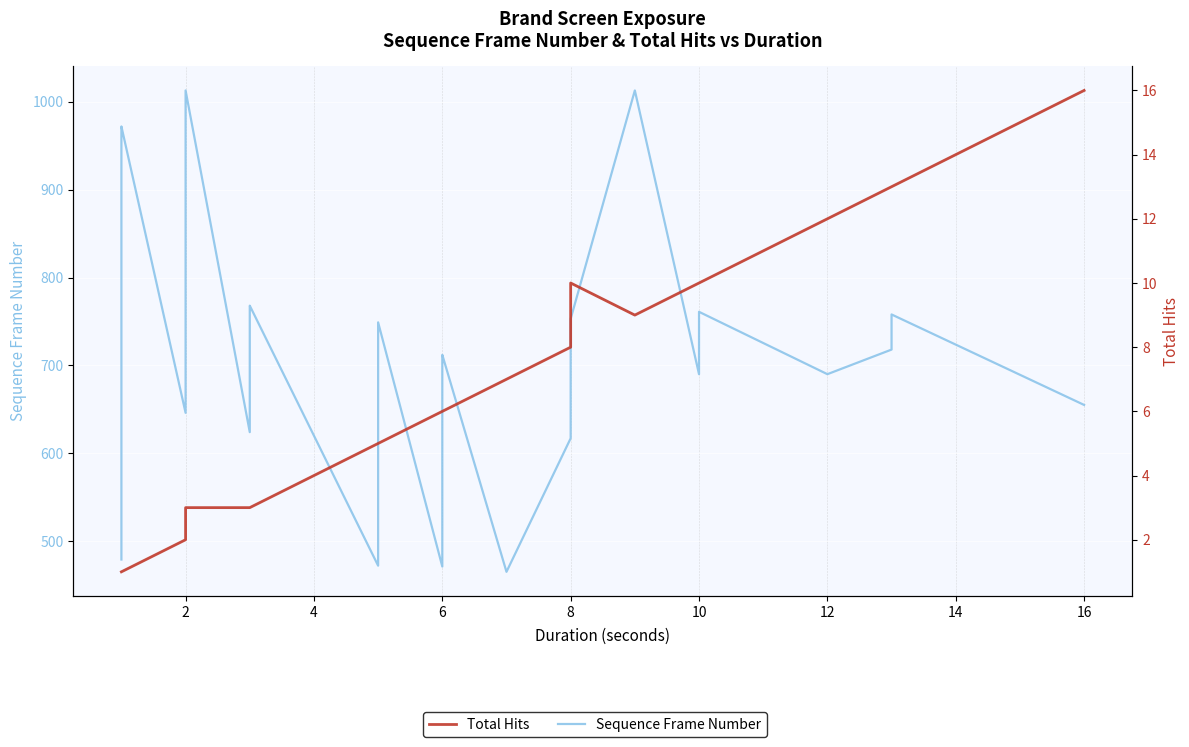

True or false: Sequence Frame Number and Total Hits intersect in this chart.

False